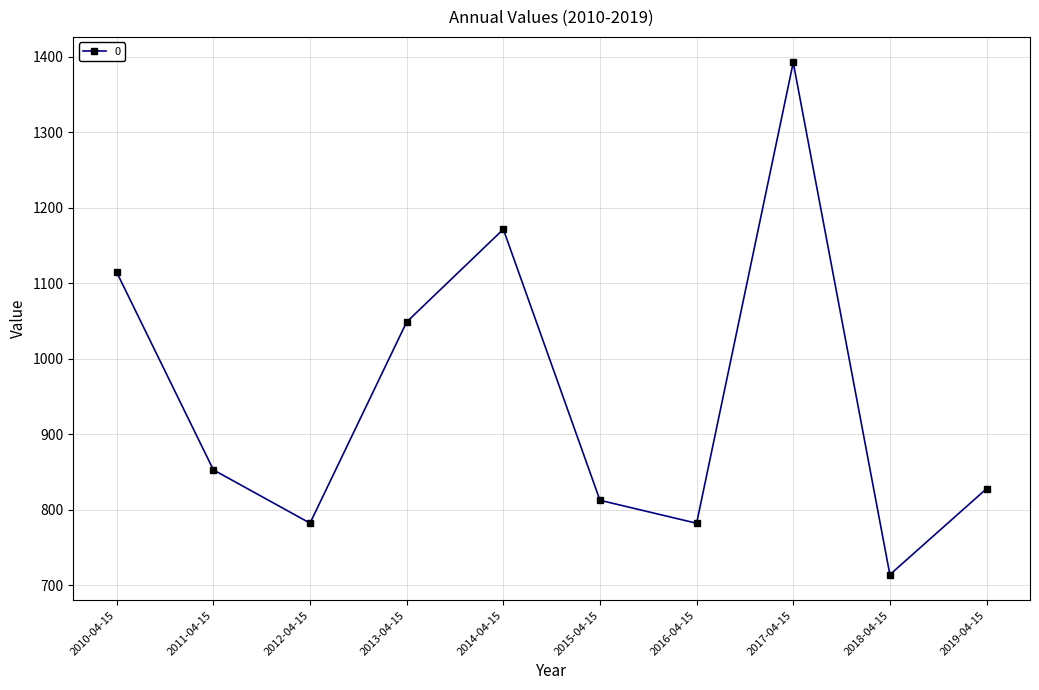

What is the value of the 2nd point from the left?

852.8